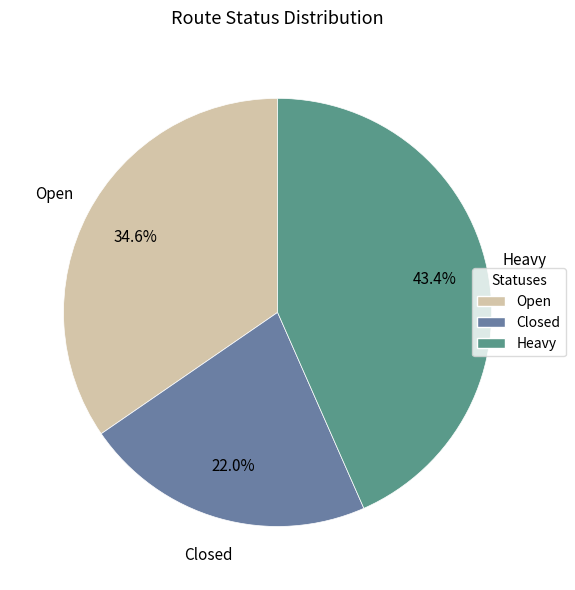

True or false: Closed accounts for 30% of the total.

False